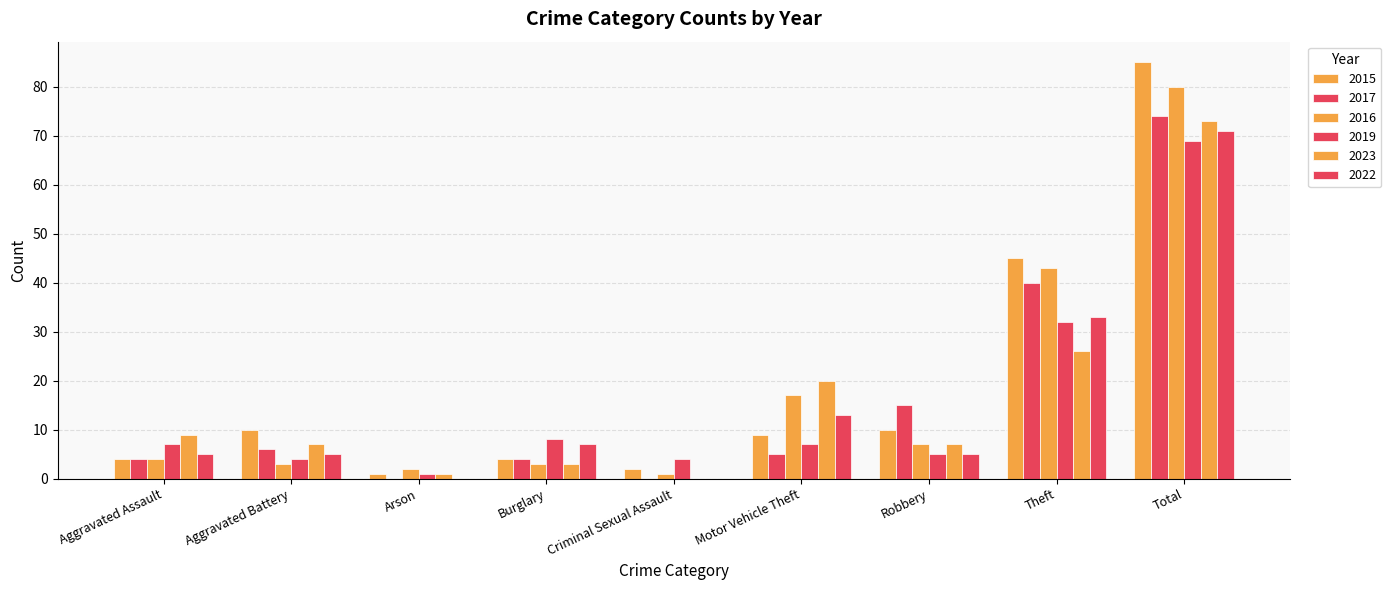

At which category is the sum across all series the highest?

Total